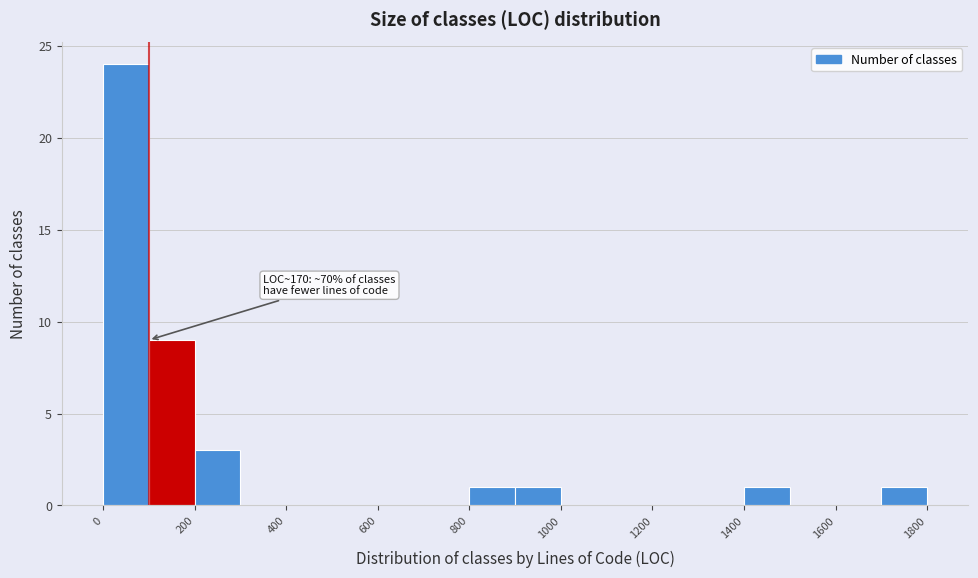

Which range on the x-axis has the tallest bar?

0 to 100